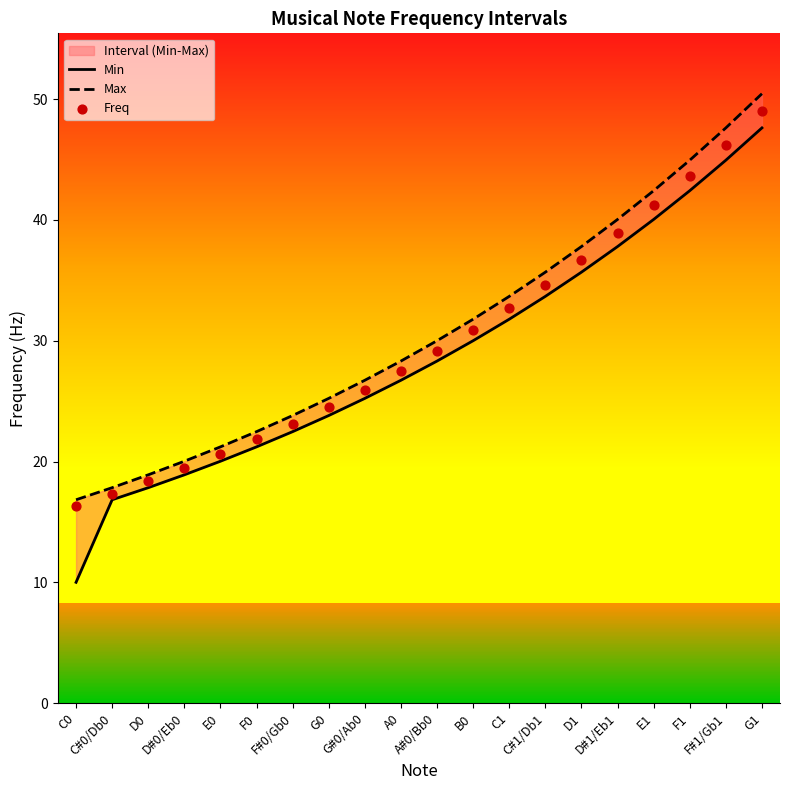

Which series contains the lowest Y value?

Min